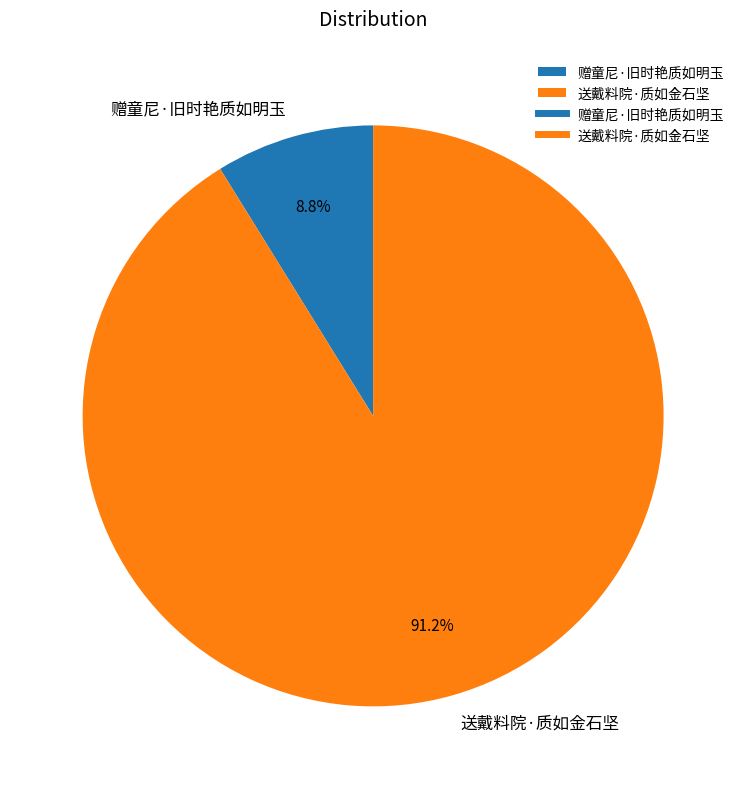

True or false: 赠童尼·旧时艳质如明玉 accounts for 9% of the total.

True